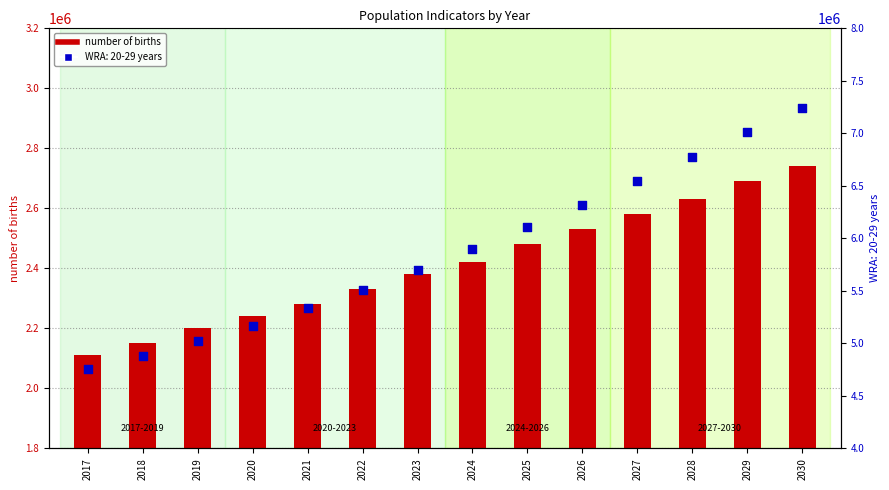

Between 2024 and 2019, which is larger?

2024